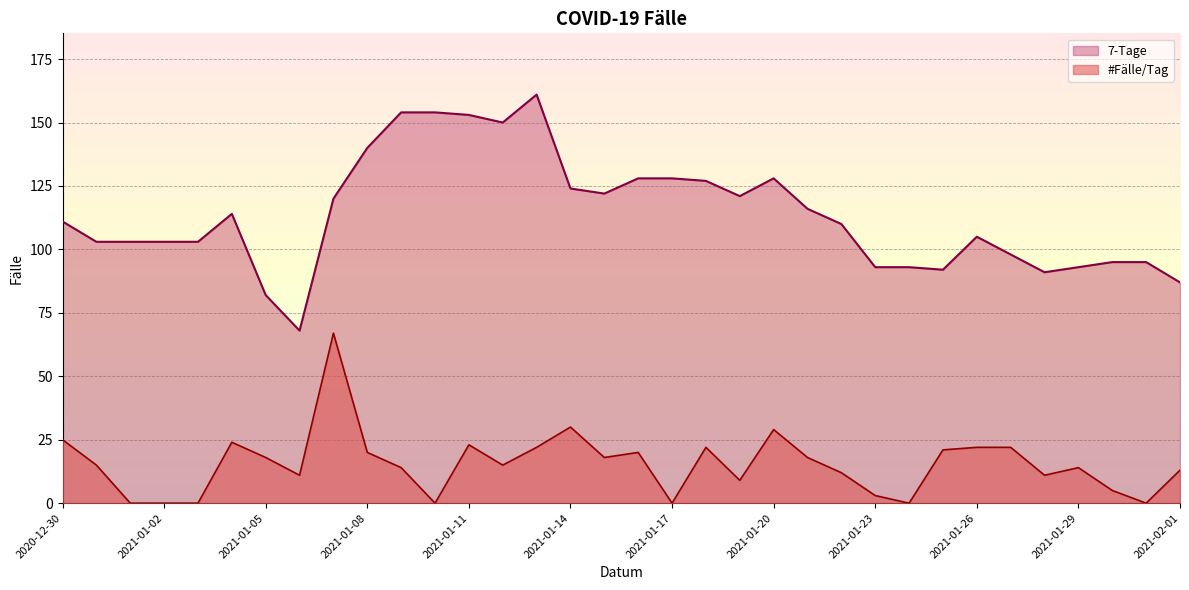

Reading right to left, transcribe all the data shown in this chart.

#Faelle/Tag: 2021-02-01=13	2021-01-31=0	2021-01-30=5	2021-01-29=14	2021-01-28=11	2021-01-27=22	2021-01-26=22	2021-01-25=21	2021-01-24=0	2021-01-23=3	2021-01-22=12	2021-01-21=18	2021-01-20=29	2021-01-19=9	2021-01-18=22	2021-01-17=0	2021-01-16=20	2021-01-15=18	2021-01-14=30	2021-01-13=22	2021-01-12=15	2021-01-11=23	2021-01-10=0	2021-01-09=14	2021-01-08=20	2021-01-07=67	2021-01-06=11	2021-01-05=18	2021-01-04=24	2021-01-03=0	2021-01-02=0	2021-01-01=0	2020-12-31=15	2020-12-30=25
7-Tage: 2021-02-01=87	2021-01-31=95	2021-01-30=95	2021-01-29=93	2021-01-28=91	2021-01-27=98	2021-01-26=105	2021-01-25=92	2021-01-24=93	2021-01-23=93	2021-01-22=110	2021-01-21=116	2021-01-20=128	2021-01-19=121	2021-01-18=127	2021-01-17=128	2021-01-16=128	2021-01-15=122	2021-01-14=124	2021-01-13=161	2021-01-12=150	2021-01-11=153	2021-01-10=154	2021-01-09=154	2021-01-08=140	2021-01-07=120	2021-01-06=68	2021-01-05=82	2021-01-04=114	2021-01-03=103	2021-01-02=103	2021-01-01=103	2020-12-31=103	2020-12-30=111